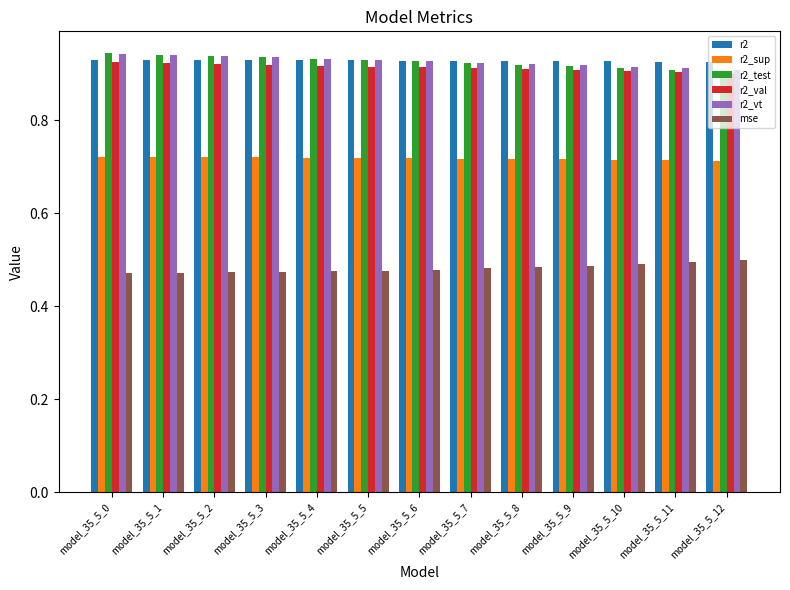

Is it true that r2_test equals 0.9 at model_35_5_3?

True